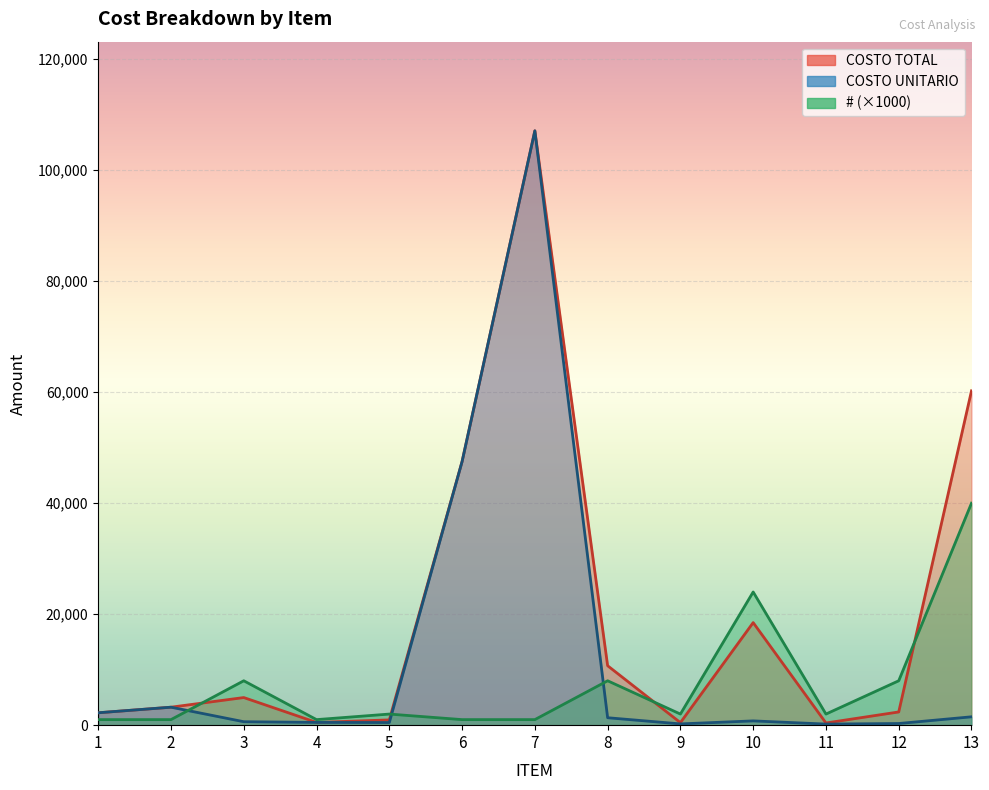

Rank the series by their maximum value, from lowest to highest.

# (units), COSTO TOTAL, COSTO UNITARIO